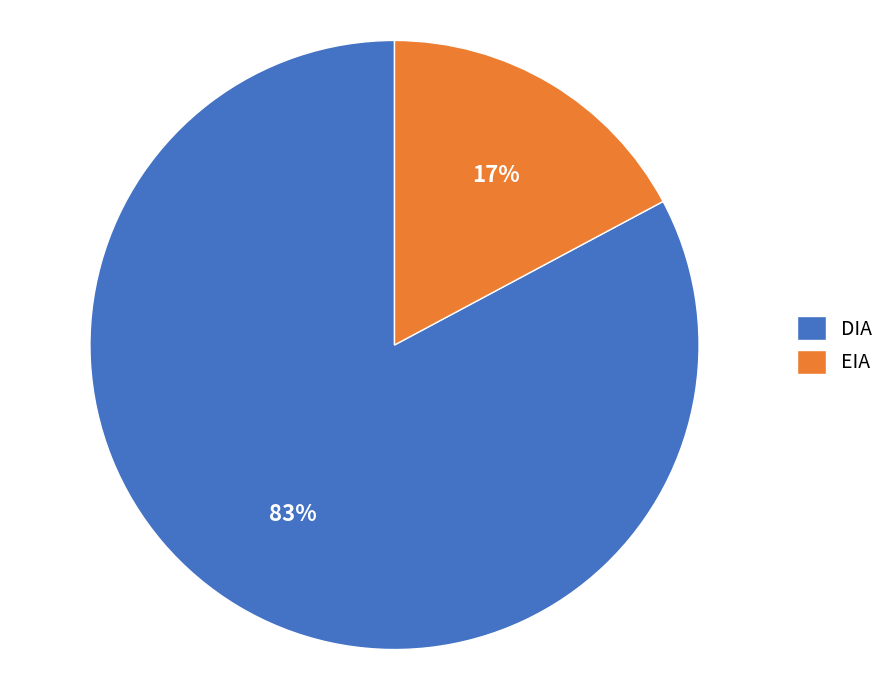

How many segments does this pie chart have?

2